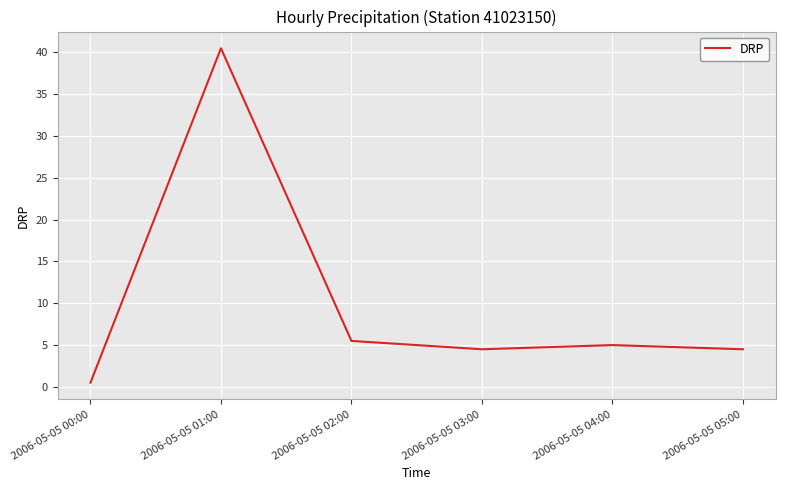

What is the average value?

10.1